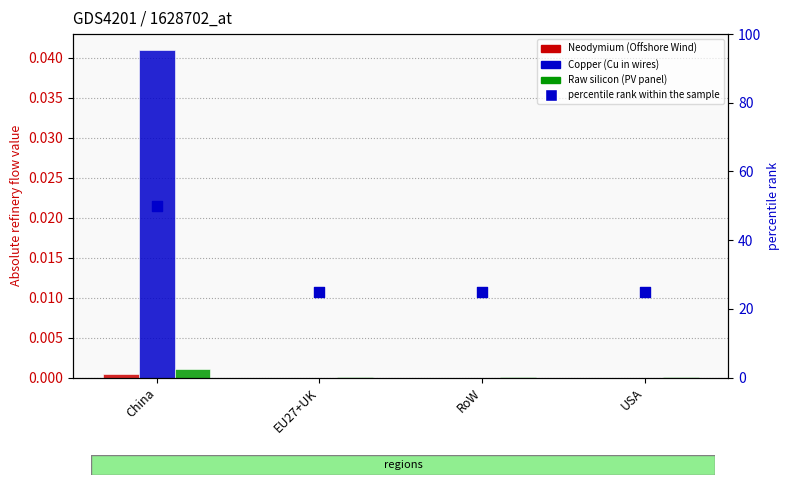

At which category is the sum across all series the highest?

China